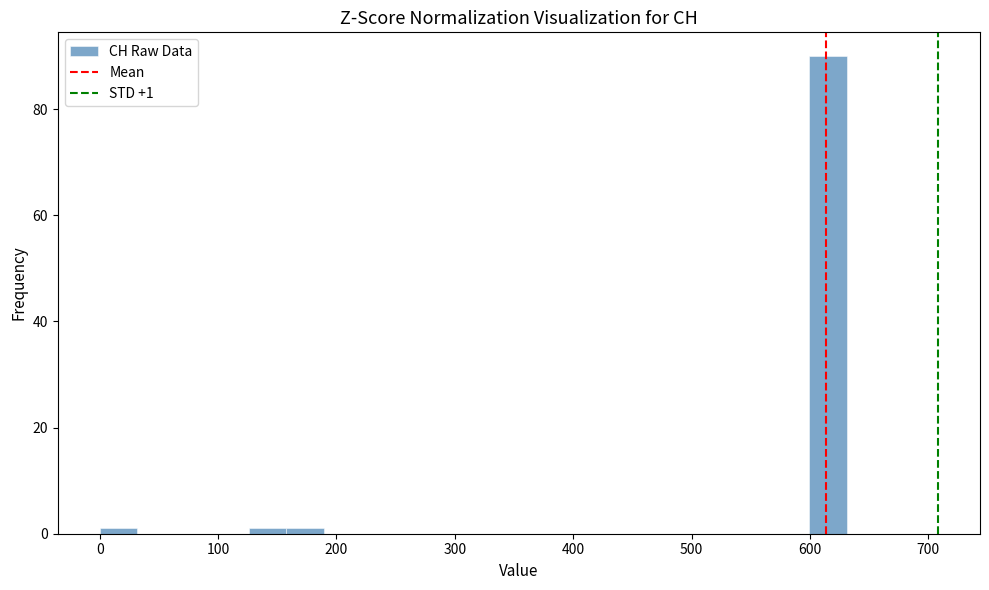

Read against the x-axis, roughly where is the centre of the tallest bar?

620